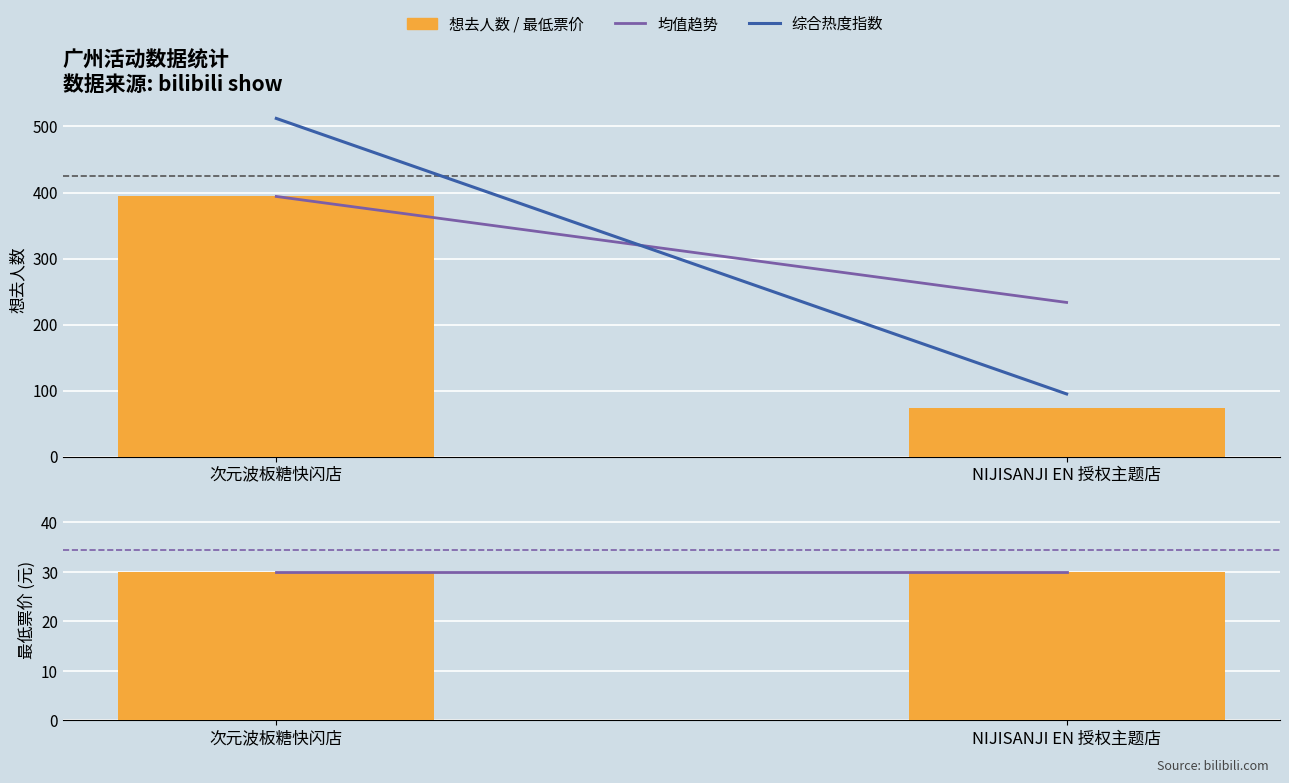

Reading left to right, transcribe all the data shown in this chart.

想去人数累计均值: 次元波板糖快闪店=394.0	NIJISANJI EN 授权主题店=233.5
综合热度指数: 次元波板糖快闪店=512.2	NIJISANJI EN 授权主题店=94.9
想去人数: 次元波板糖快闪店=394.0	NIJISANJI EN 授权主题店=73.0
最低票价均值: 次元波板糖快闪店=30.0	NIJISANJI EN 授权主题店=30.0
最低票价: 次元波板糖快闪店=30.0	NIJISANJI EN 授权主题店=30.0